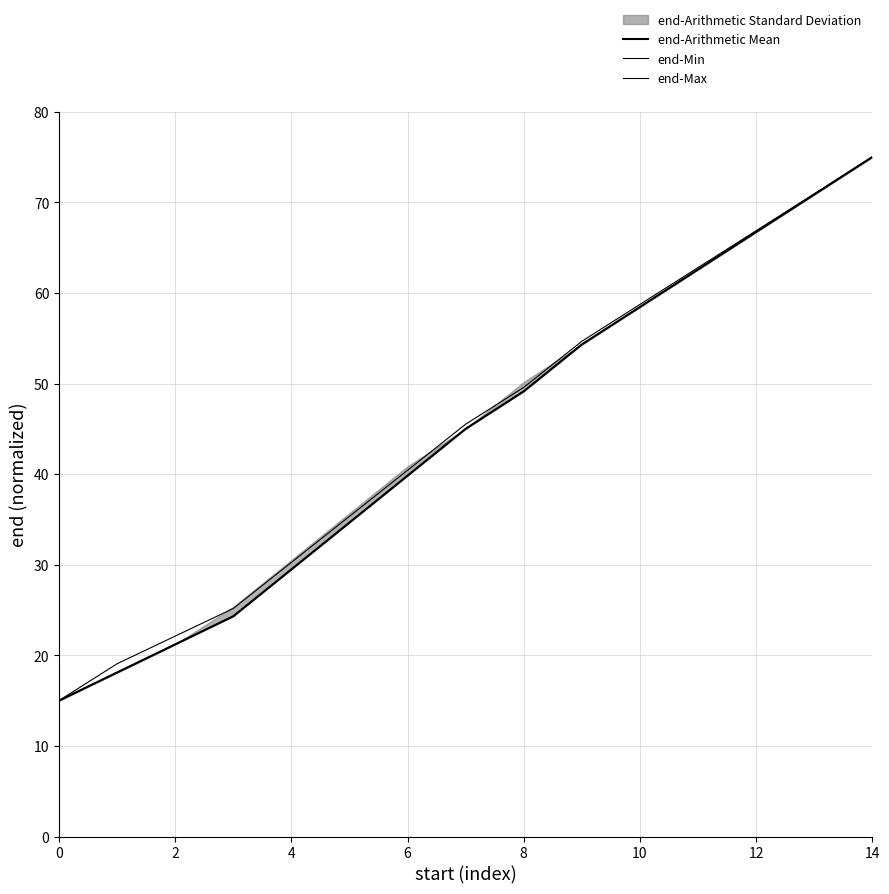

Which series has the largest total across all categories?

end-Max